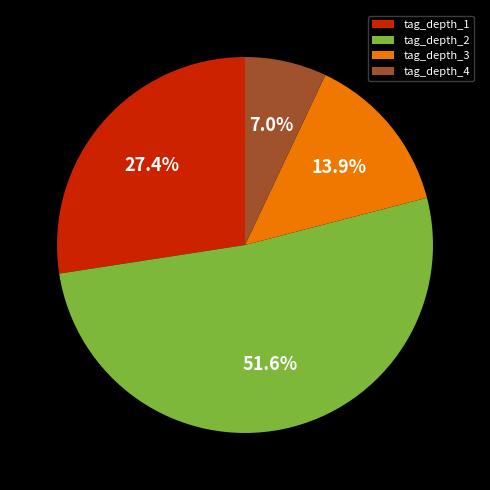

Is tag_depth_2 the majority of the pie?

Yes